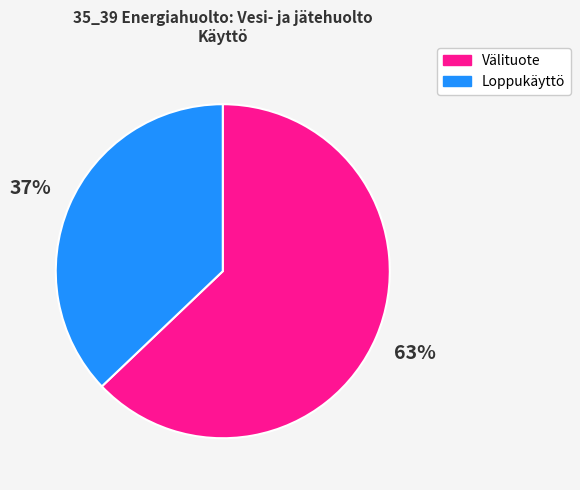

To the nearest percent, what is the difference between the largest and smallest slice percentages?

26%